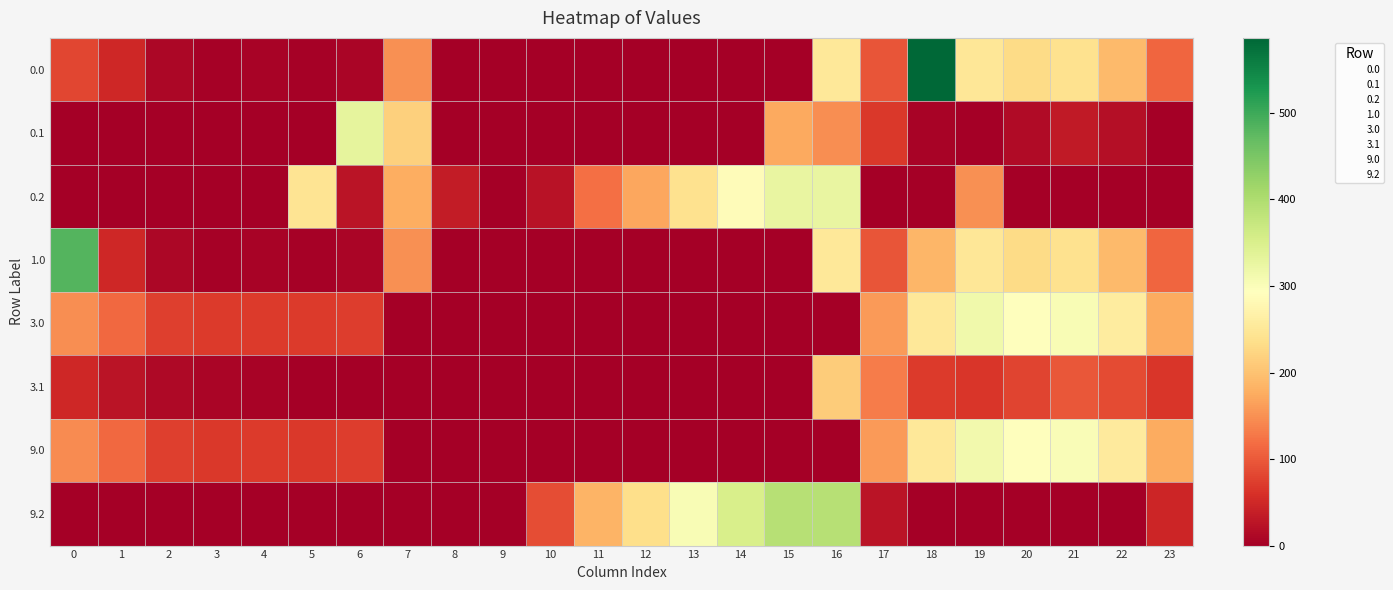

What is the total value across all series at 21?

1212.2